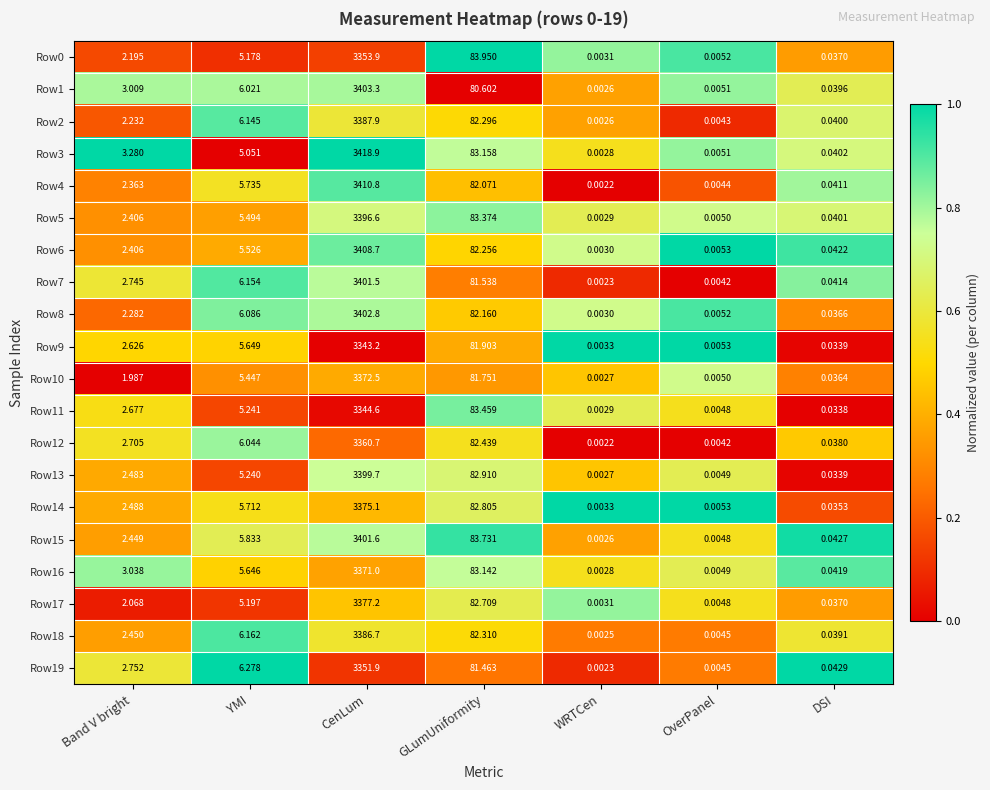

Which label corresponds to the smallest value in the chart?

WRTCen